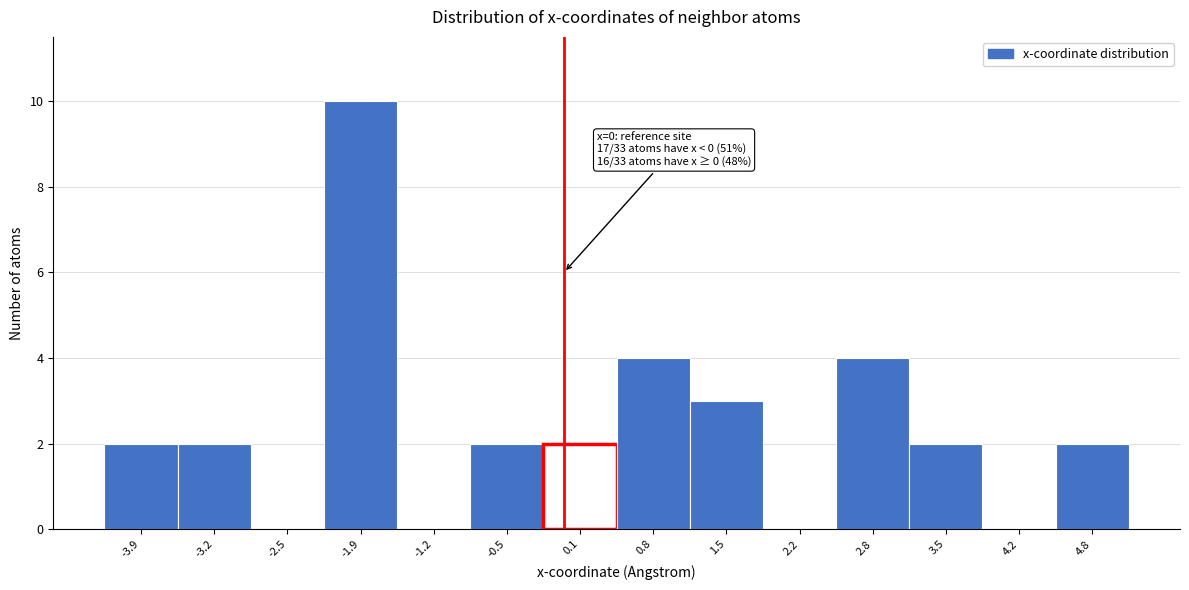

Which range on the x-axis has the tallest bar?

-2.2 to -1.5